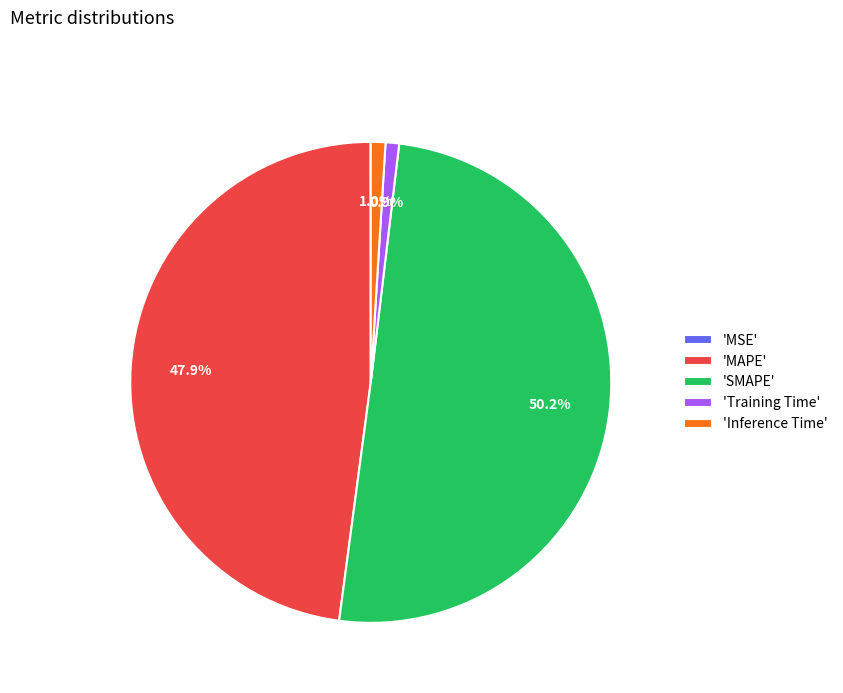

Combined, what portion of the pie is 'Training Time' and 'Inference Time'?

1.9%